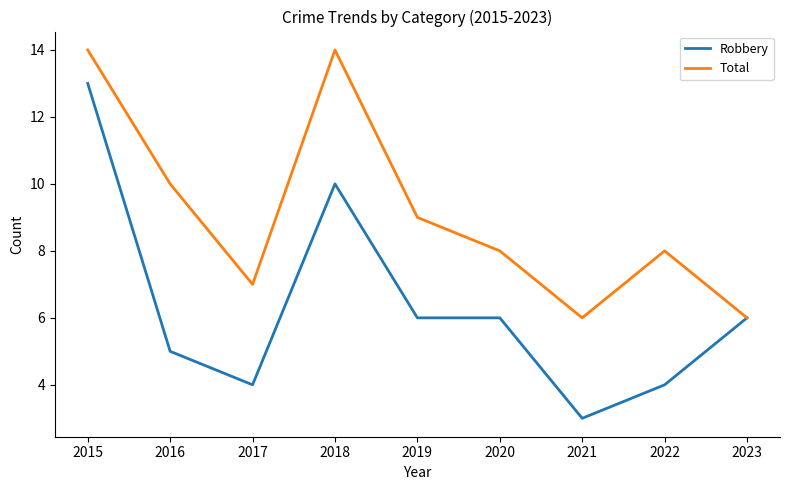

Which series changed the most between 2019 and 2022?

Robbery